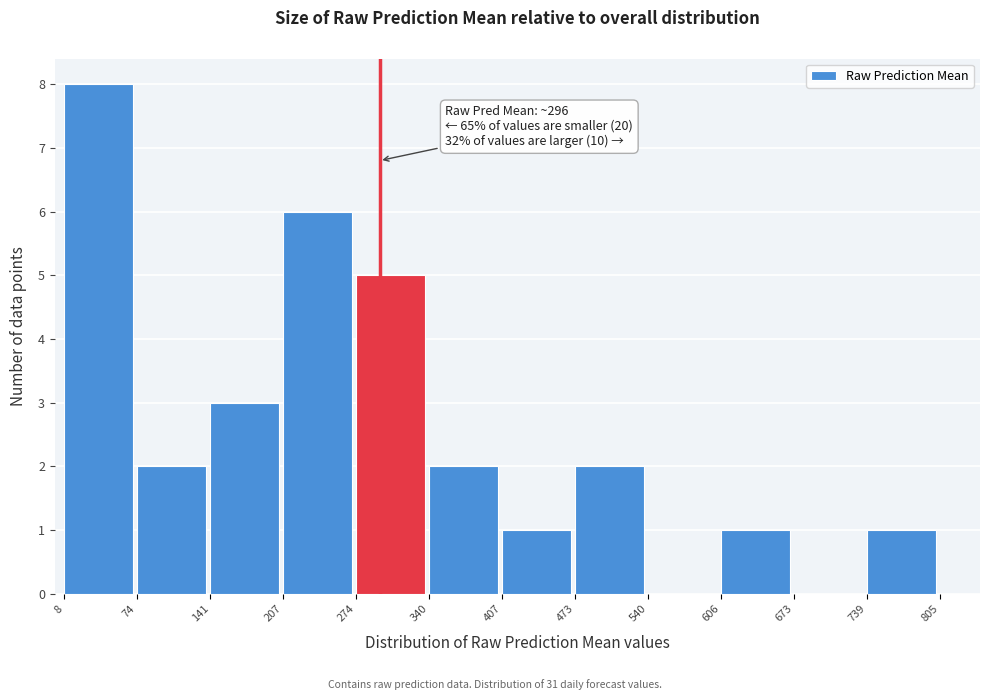

Over which range of the x-axis is the bar tallest?

8 to 74